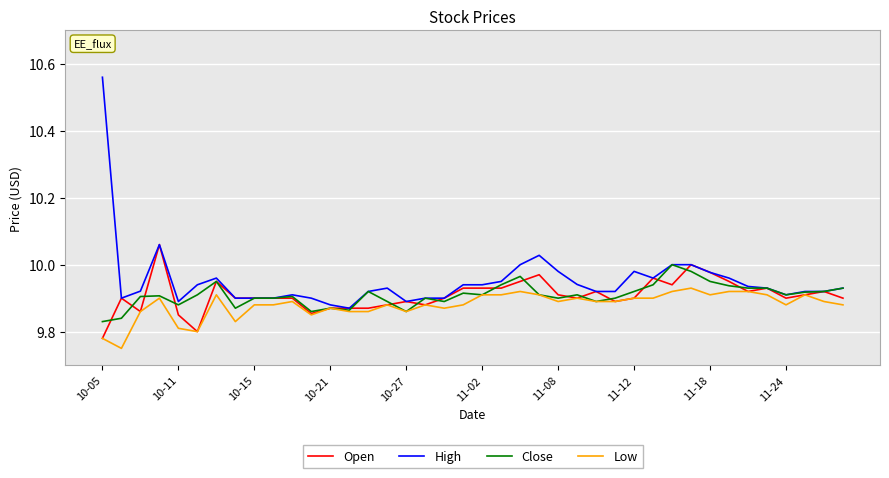

Which series has the widest spread of values?

High